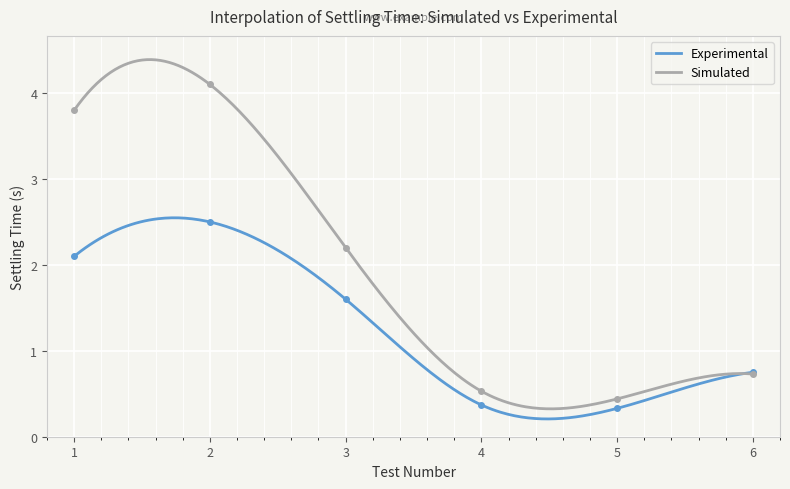

How many intersections are there between Experimental and Simulated?

1